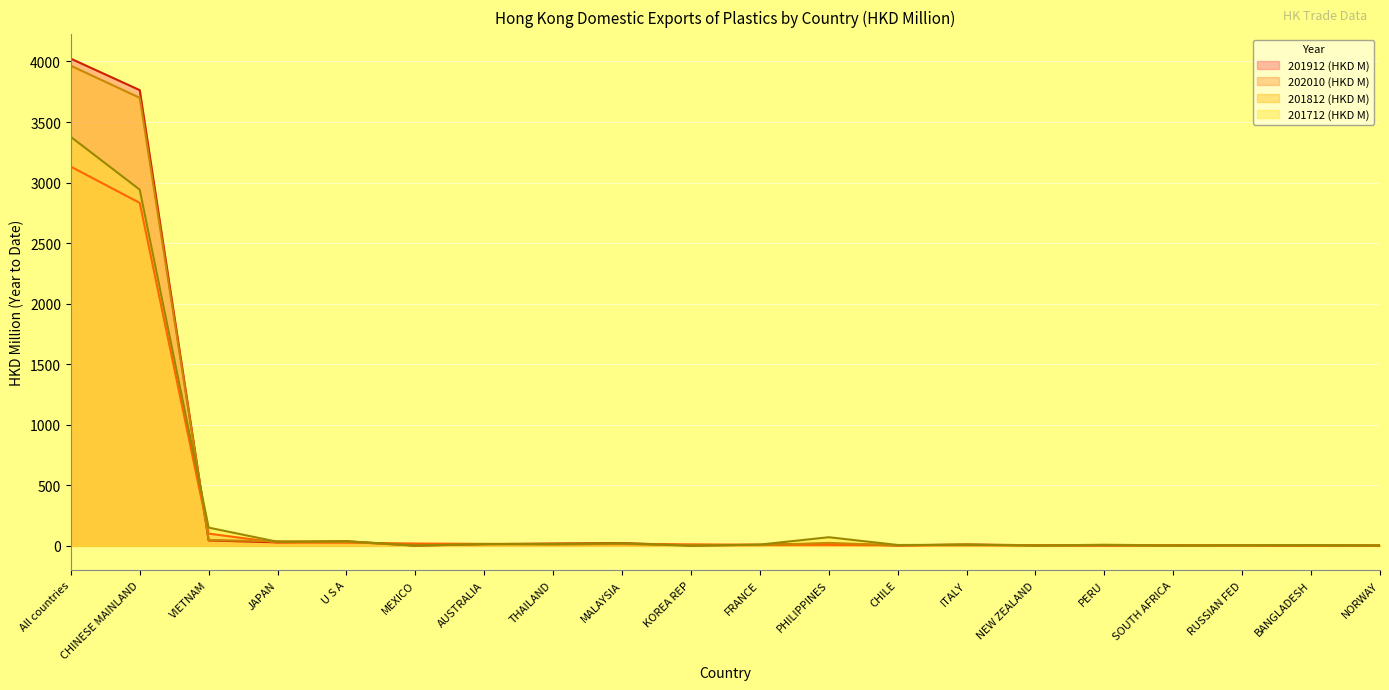

True or false: 201912 (HKD M) has a value of 3.2 at CHILE.

True